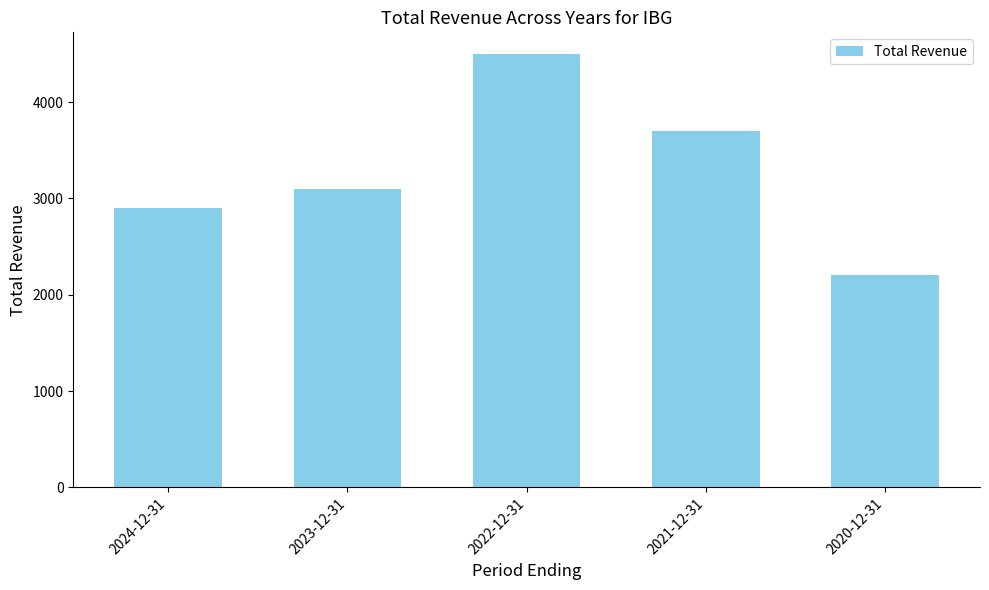

What is the value of the 3rd bar from the left?

4500